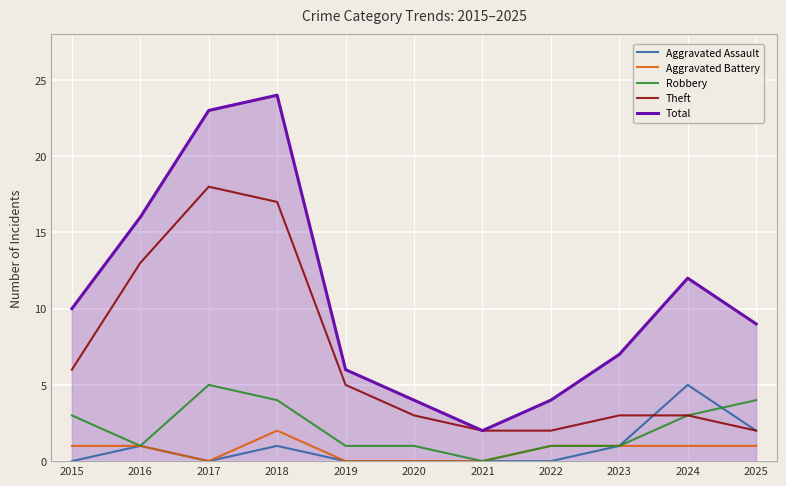

What is the spread (max minus min) of values at 2023?

6